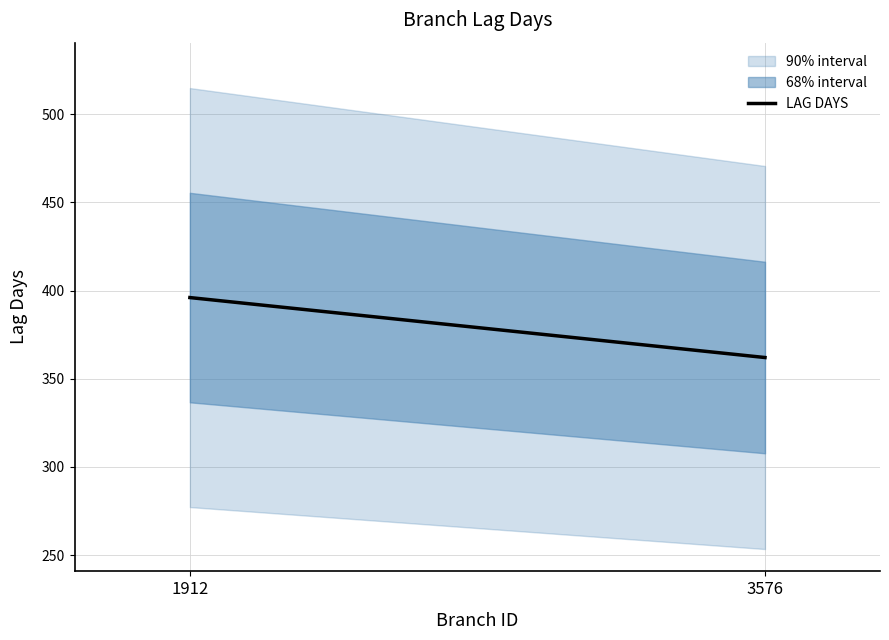

What is the difference between the values at 3576 and 1912?

34